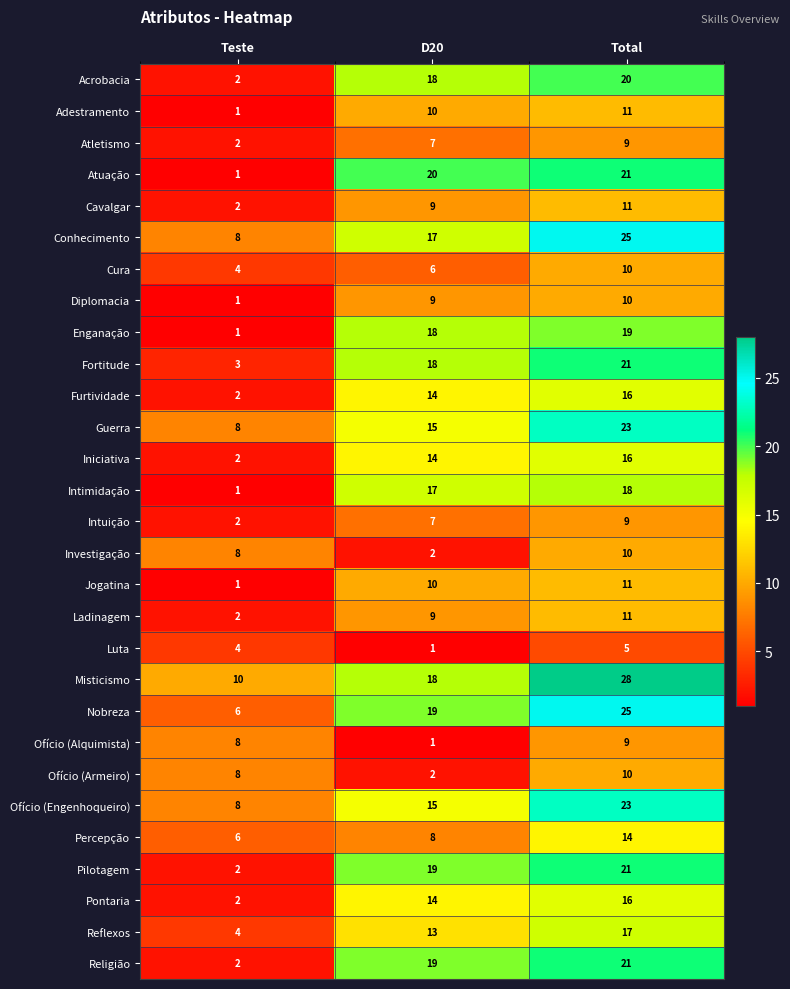

At which label is Atletismo closest to 5?

D20